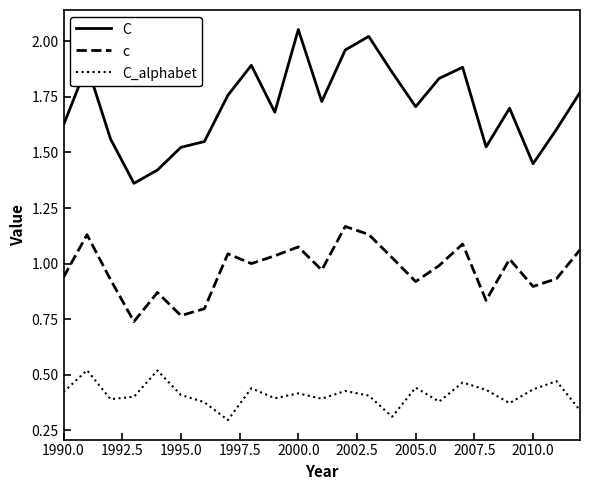

How many interior local peaks does the c series have?

7